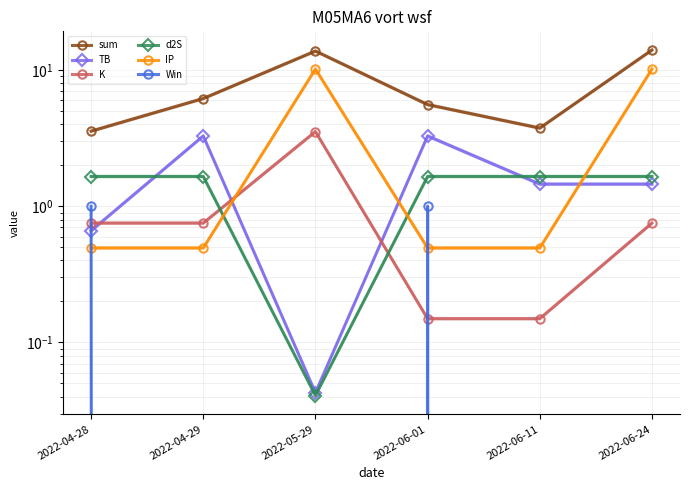

Read the d2S value at 2022-06-01.

1.7